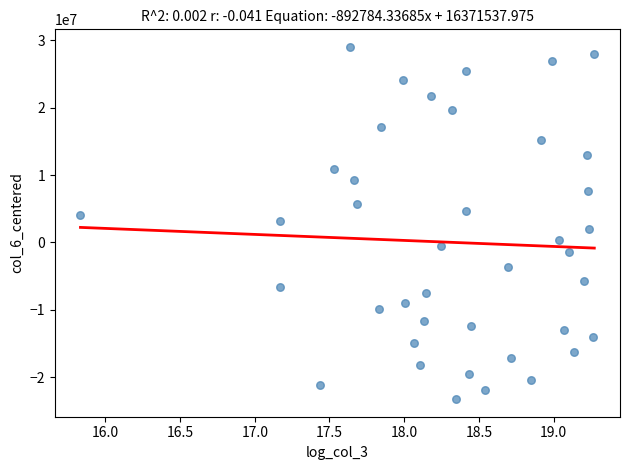

What is the range of Y values (max minus min)?

52287862.0